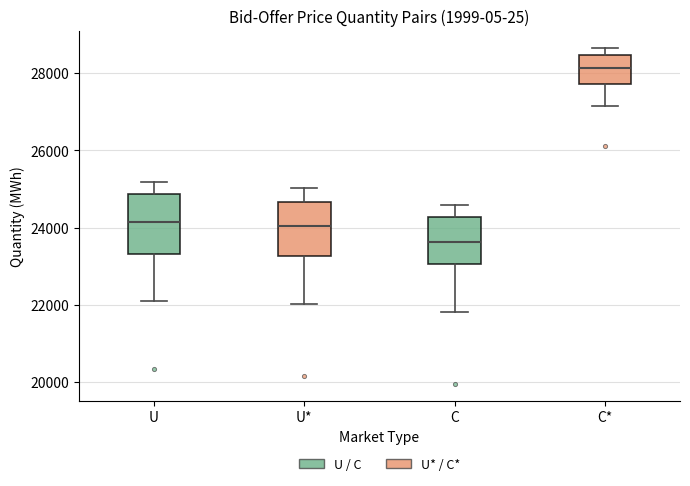

Reading left to right, read every box against the y-axis: the position of its median line, the range the box covers, and the ends of its whiskers. The values are not printed on the chart, so give them approximately, as read against the axis.

U: median 24200, box 23400 to 24800, whiskers 22000 to 25200
U*: median 24000, box 23200 to 24600, whiskers 22000 to 25000
C: median 23600, box 23000 to 24200, whiskers 21800 to 24600
C*: median 28200, box 27800 to 28400, whiskers 27200 to 28600